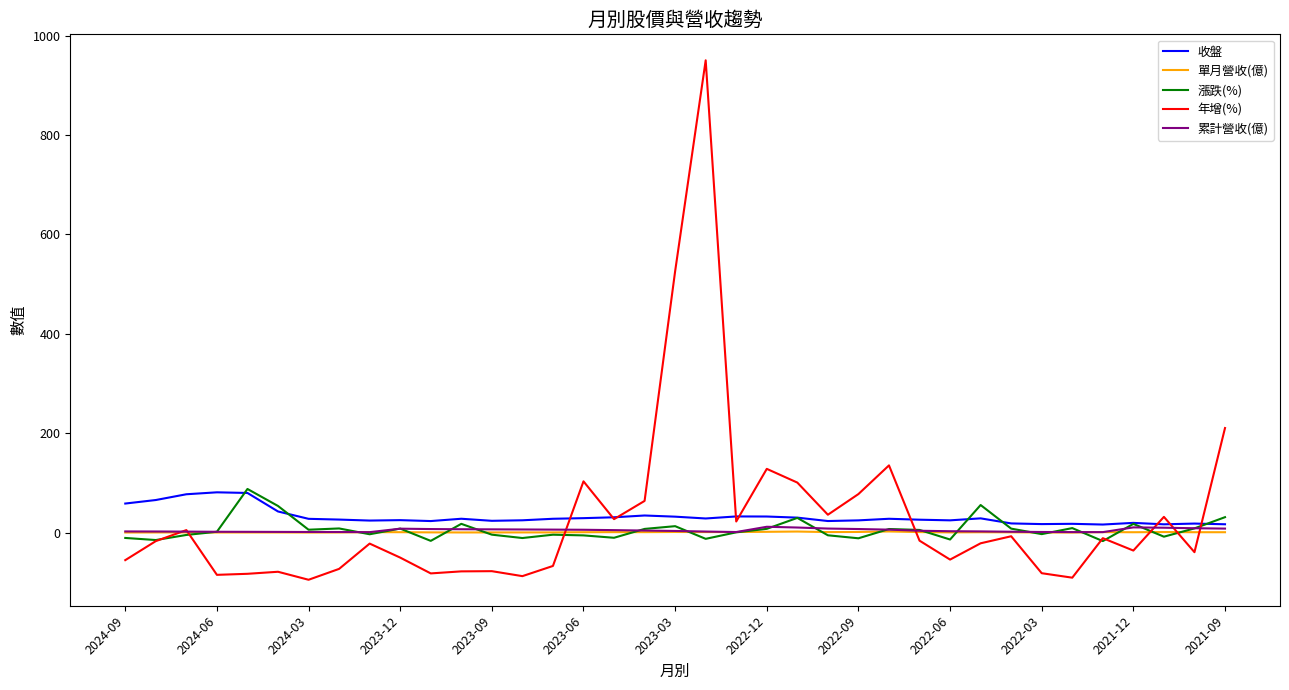

Which series has the widest spread of values?

年增(%)